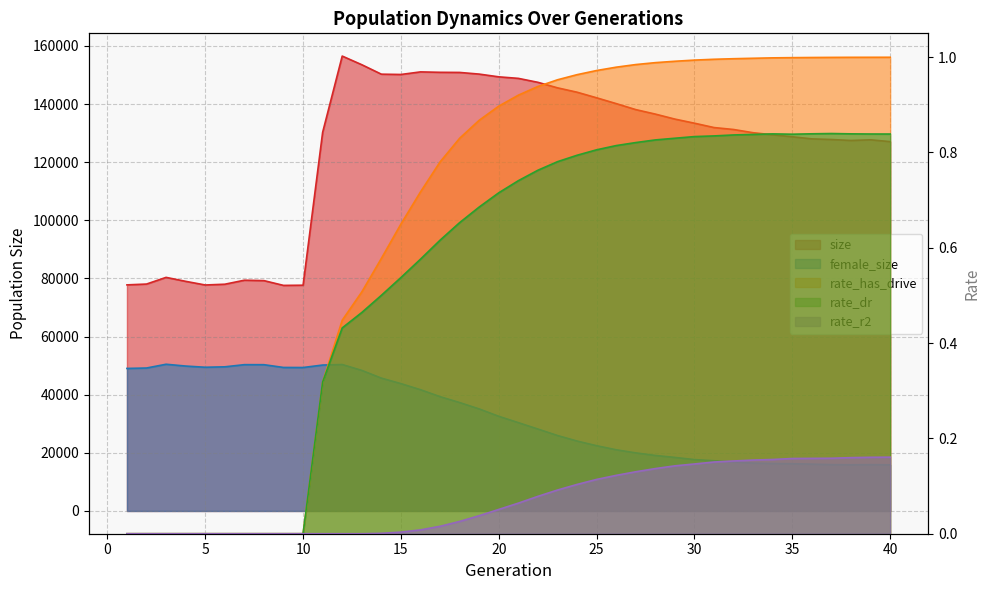

What is the value of the size point at the 13th from the left?

153556.0